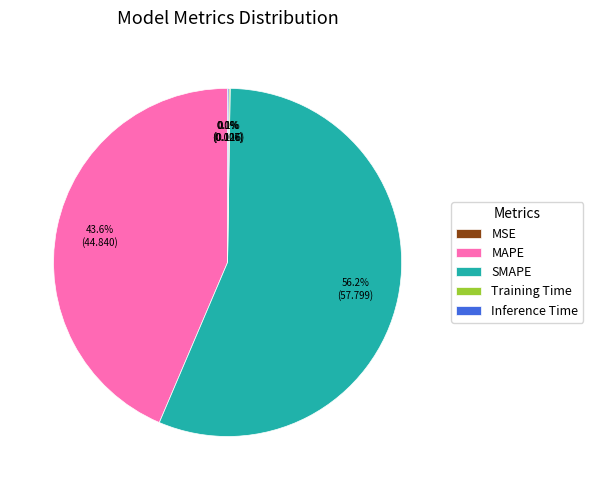

What percentage is the MAPE slice, to the nearest percent?

44%